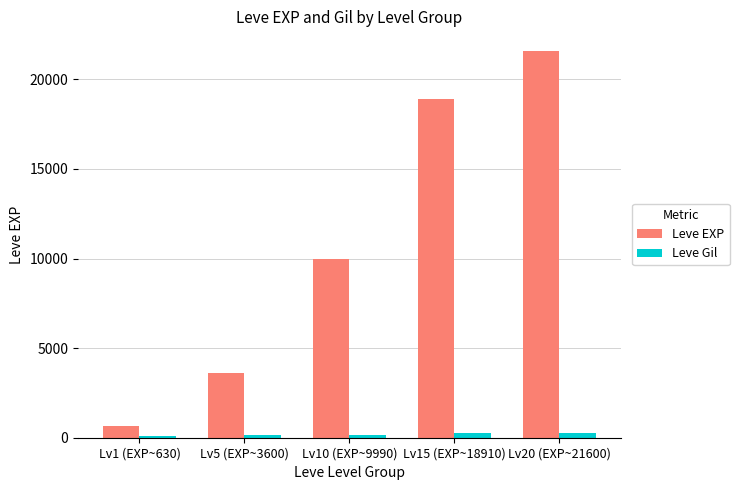

Count the Leve Gil values in the range 139 to 245.

3